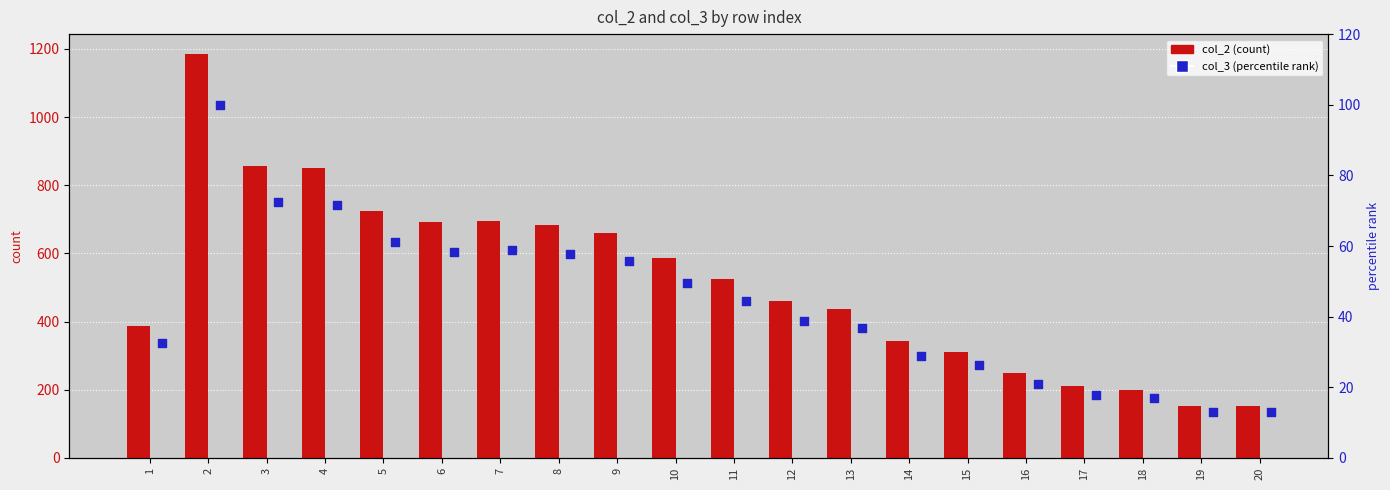

Which series reaches the minimum Y coordinate?

col_3 (percentile rank)